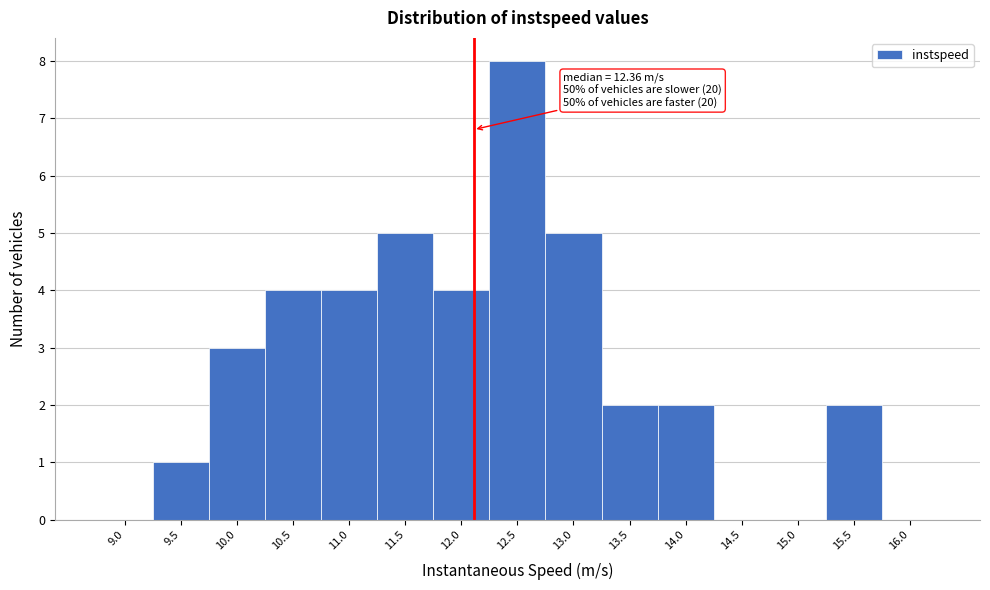

Reading left to right, extract all data points from this chart.

9.0=0	9.5=1	10.0=3	10.5=4	11.0=4	11.5=5	12.0=4	12.5=8	13.0=5	13.5=2	14.0=2	14.5=0	15.0=0	15.5=2	16.0=0